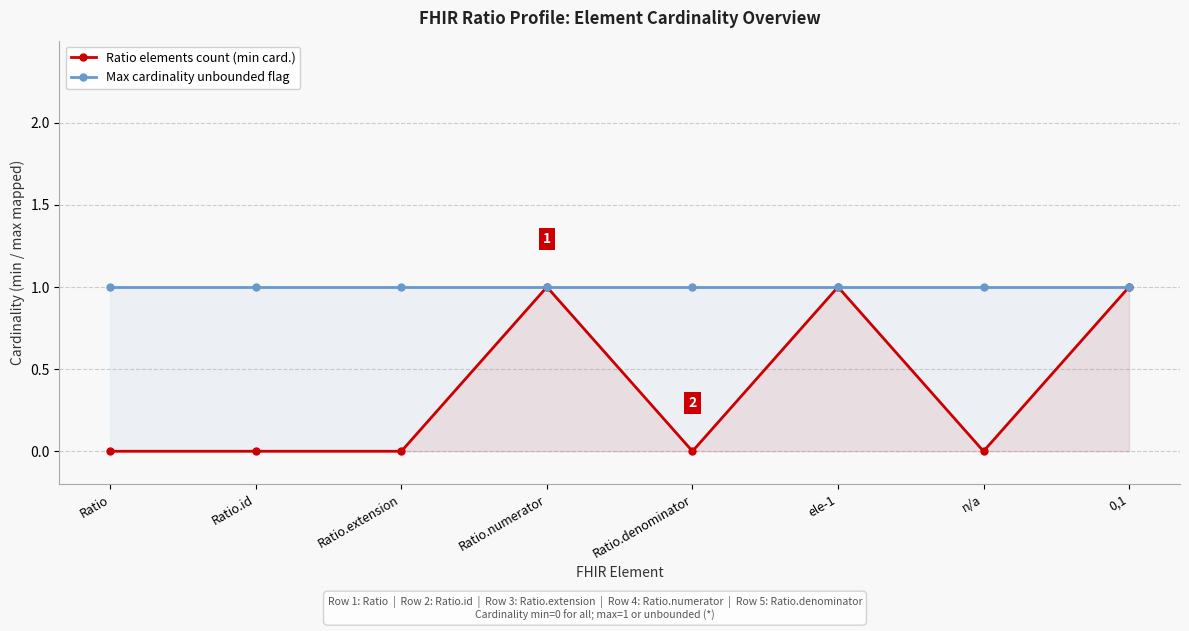

True or false: Max cardinality unbounded flag and Ratio elements count (min card.) intersect in this chart.

False